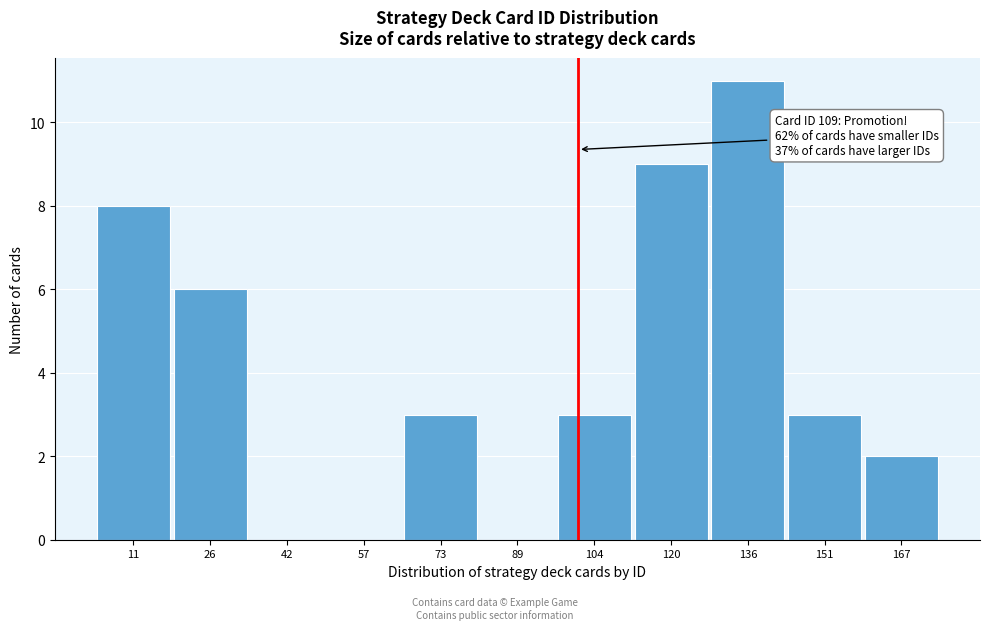

Reading left to right, extract all data points from this chart.

11=8	26=6	42=0	57=0	73=3	89=0	104=3	120=9	136=11	151=3	167=2